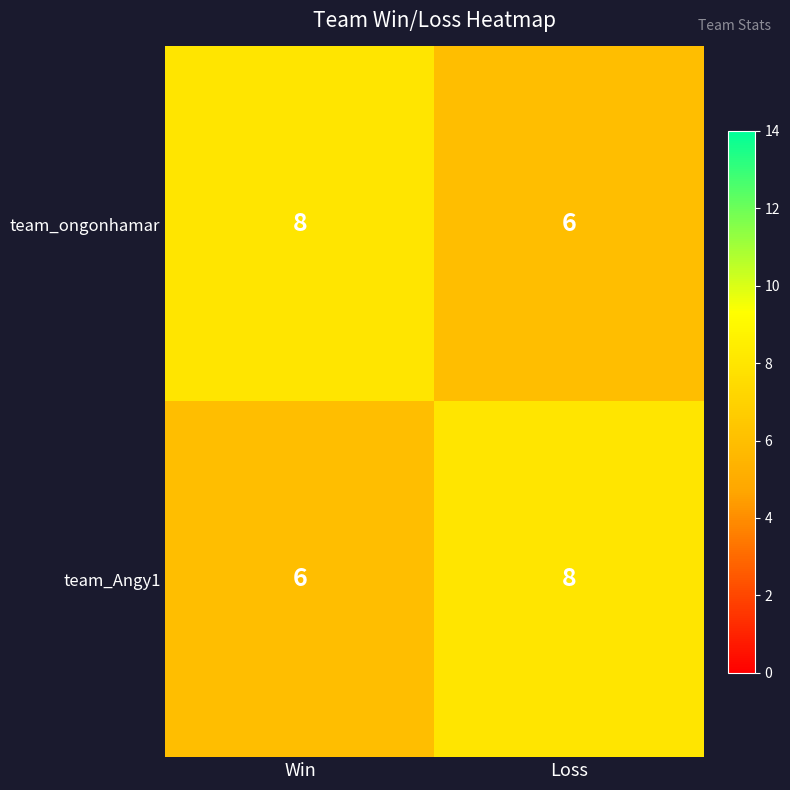

Reading left to right, transcribe all the data shown in this chart.

team_ongonhamar: 8	6
team_Angy1: 6	8